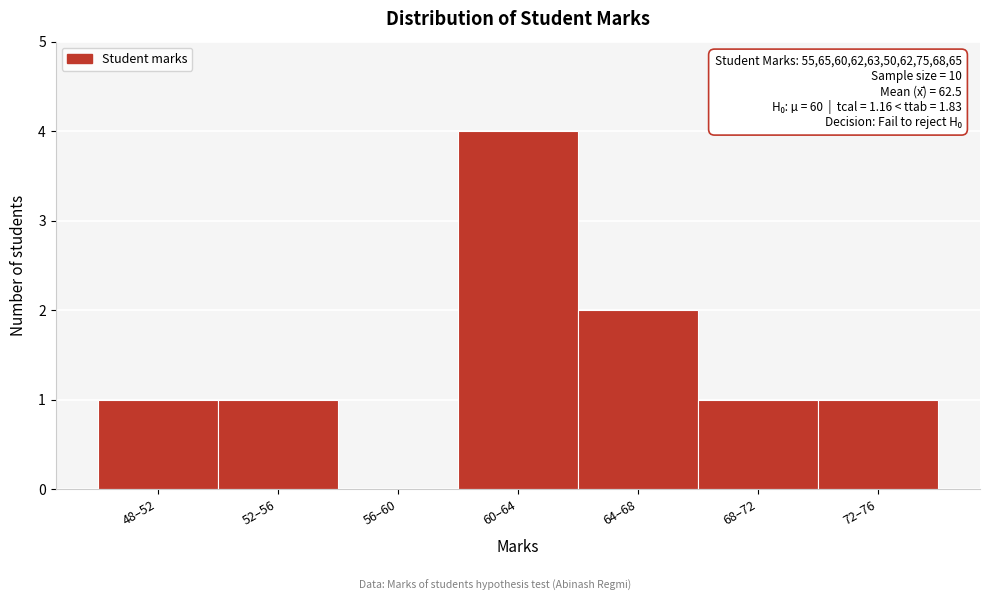

Reading right to left, list all the values displayed in this chart.

72–76=1	68–72=1	64–68=2	60–64=4	56–60=0	52–56=1	48–52=1